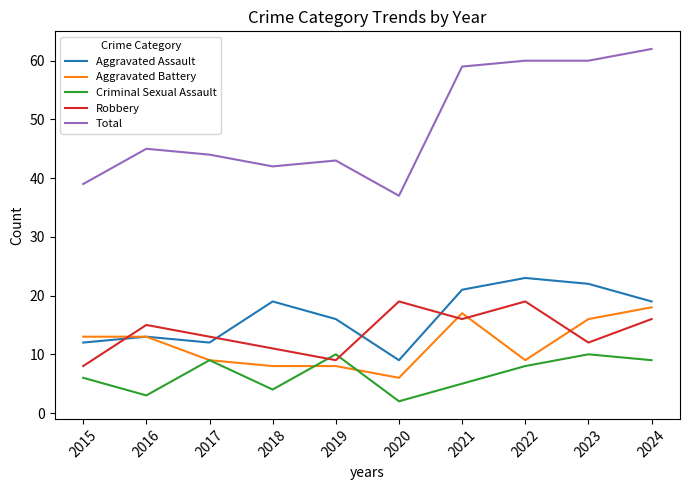

Reading left to right, what are all the values shown in this chart?

Aggravated Assault: 12	13	12	19	16	9	21	23	22	19
Aggravated Battery: 13	13	9	8	8	6	17	9	16	18
Criminal Sexual Assault: 6	3	9	4	10	2	5	8	10	9
Robbery: 8	15	13	11	9	19	16	19	12	16
Total: 39	45	44	42	43	37	59	60	60	62